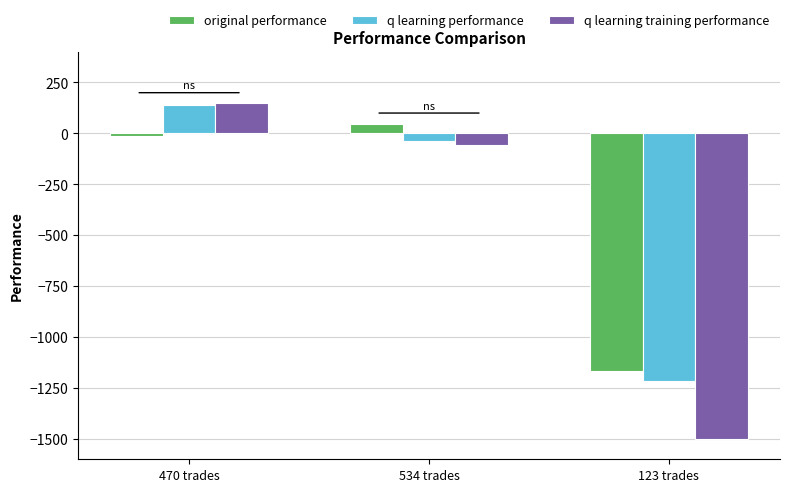

What is the approximate value of original performance at 123 trades?

-1166.2